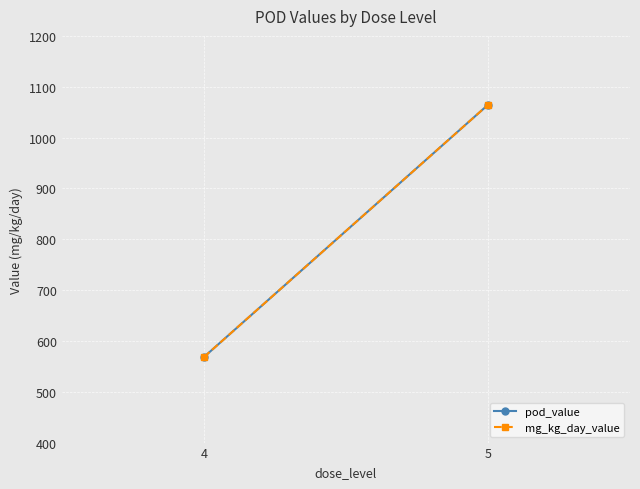

What is the difference between the pod_value values at 4 and 5?

496.4